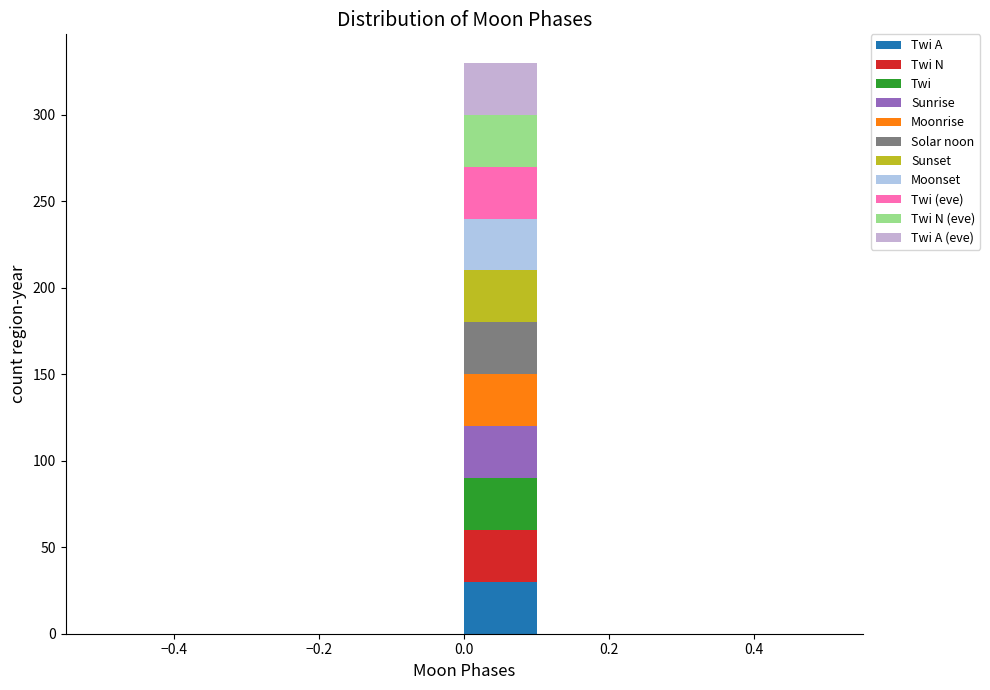

Which range on the x-axis has the tallest stacked bar (by total height)?

0.0 to 0.1